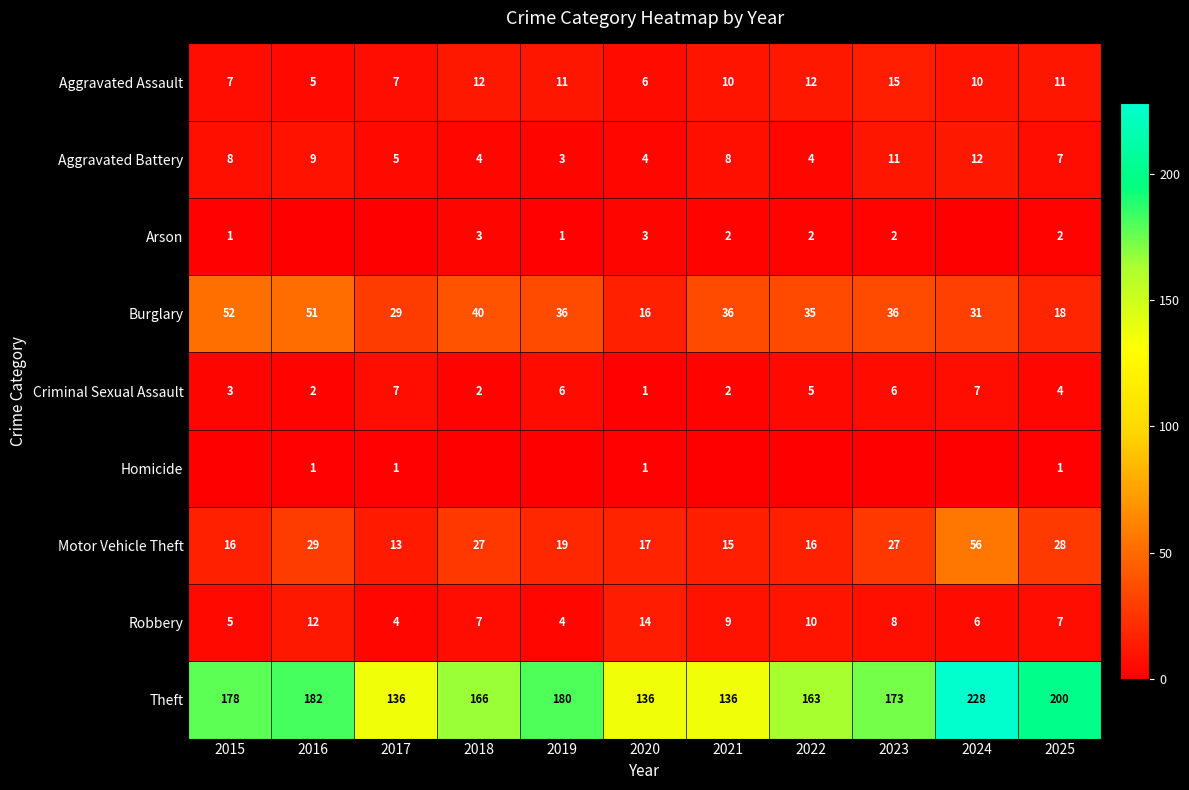

Which category has the highest value in the Aggravated Assault series?

2023